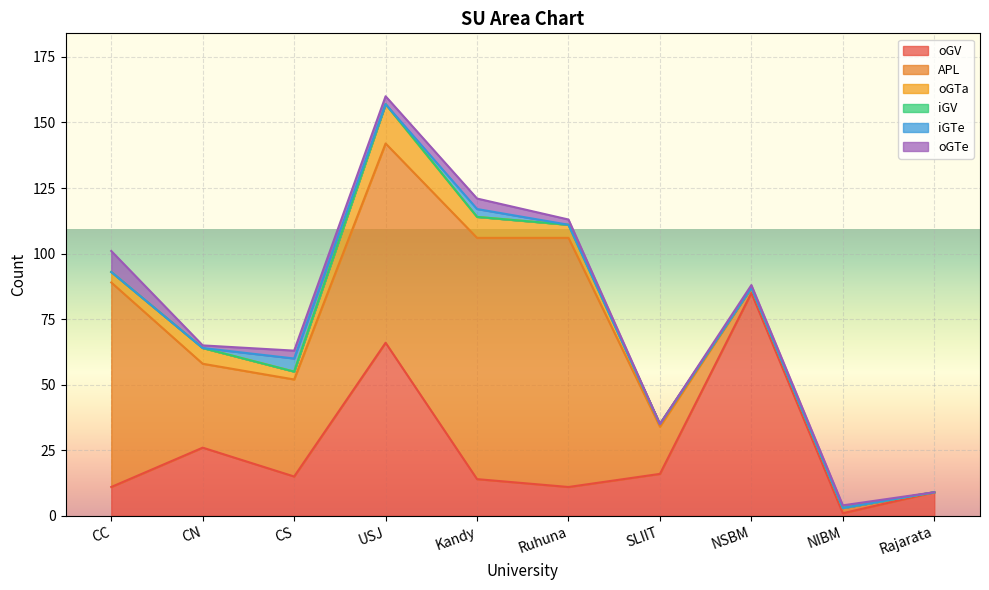

How many data points in iGTe are above 0?

2